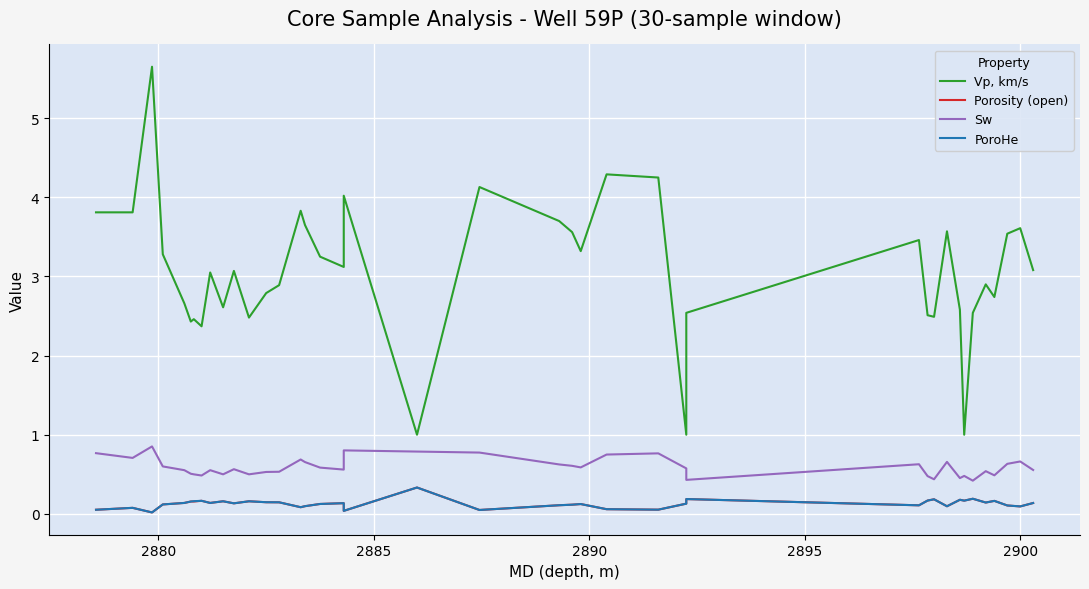

Is it true that Vp, km/s equals 5.2 at 17?

False